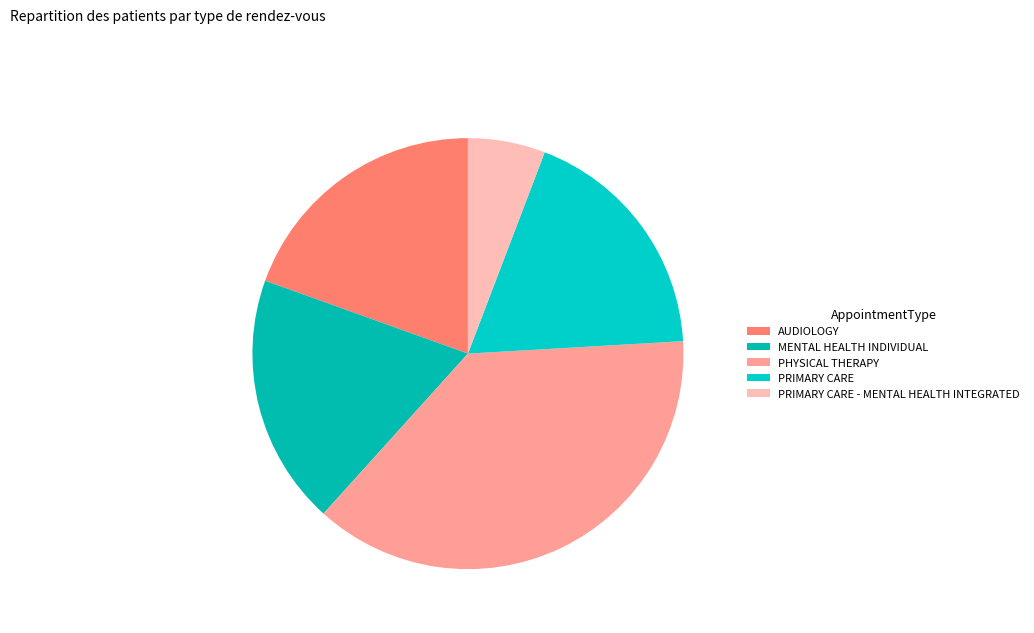

True or false: PRIMARY CARE - MENTAL HEALTH INTEGRATED accounts for 6% of the total.

True